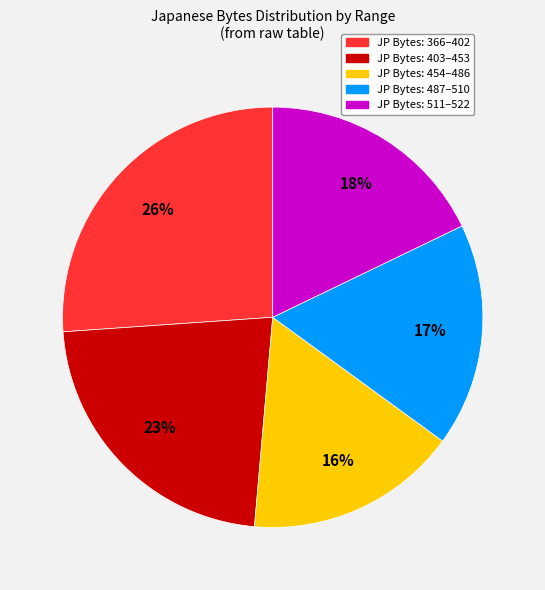

Is there any slice that represents more than half of the pie?

No